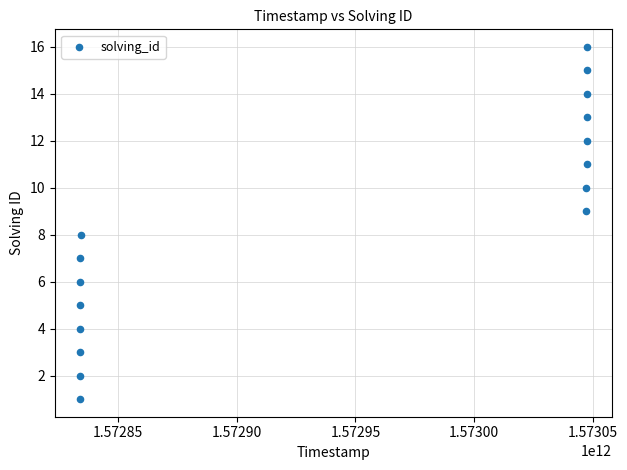

What is the range of X values (max minus min)?

213524671